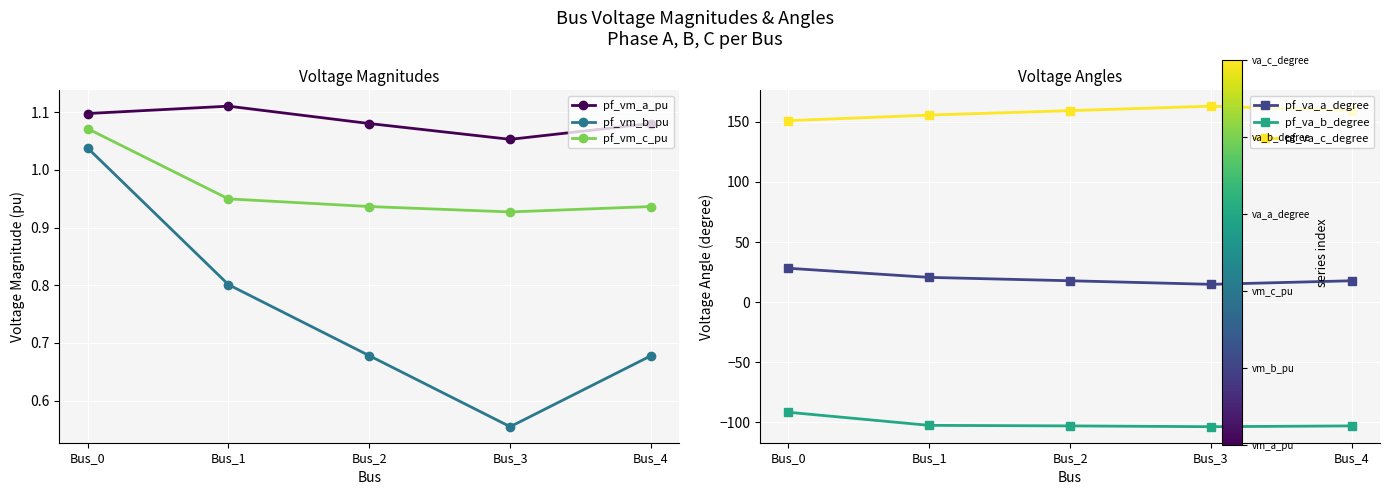

Which series has the largest total across all categories?

pf_va_c_degree